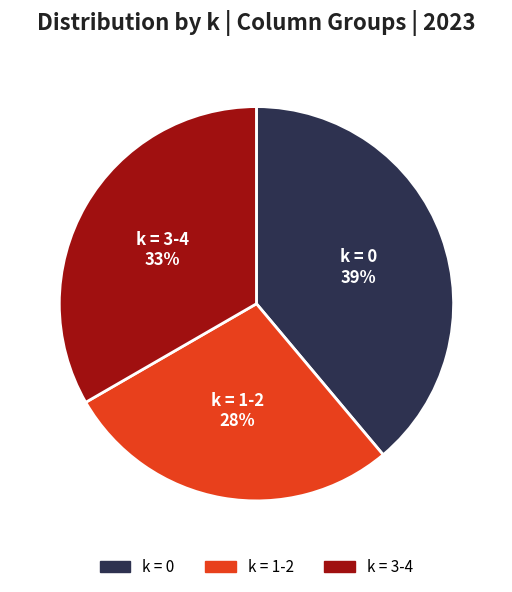

To the nearest percent, what is the average slice percentage?

33%